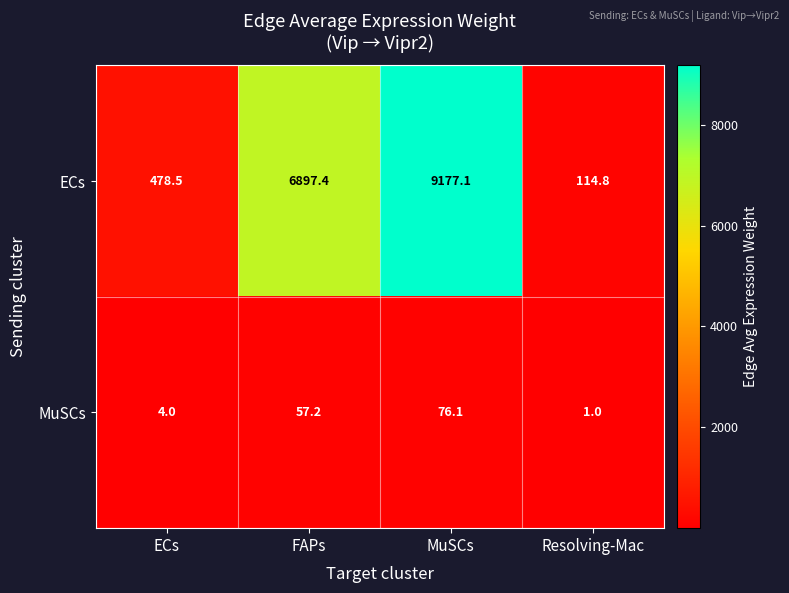

At how many categories does at least one series exceed 4711?

2